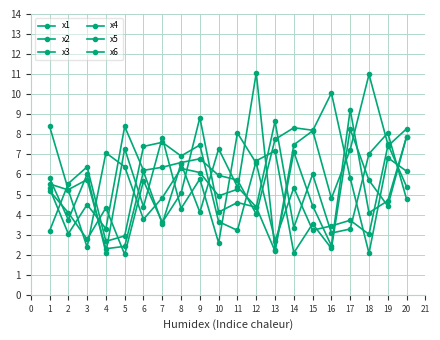

How many values in the x2 series exceed 6?

10